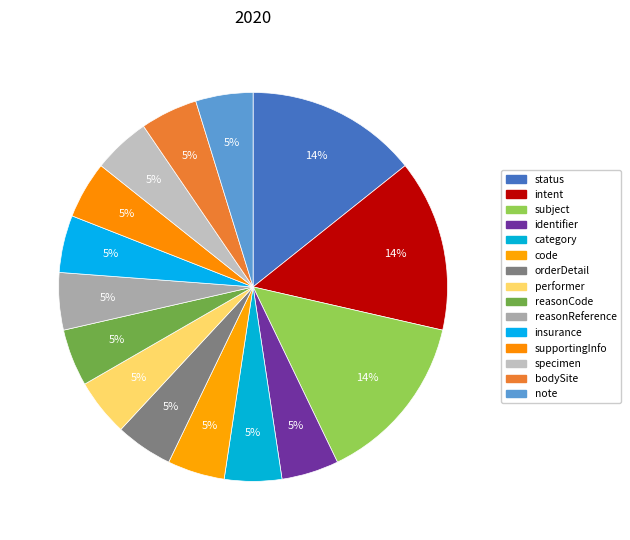

Count the number of slices in the pie.

15